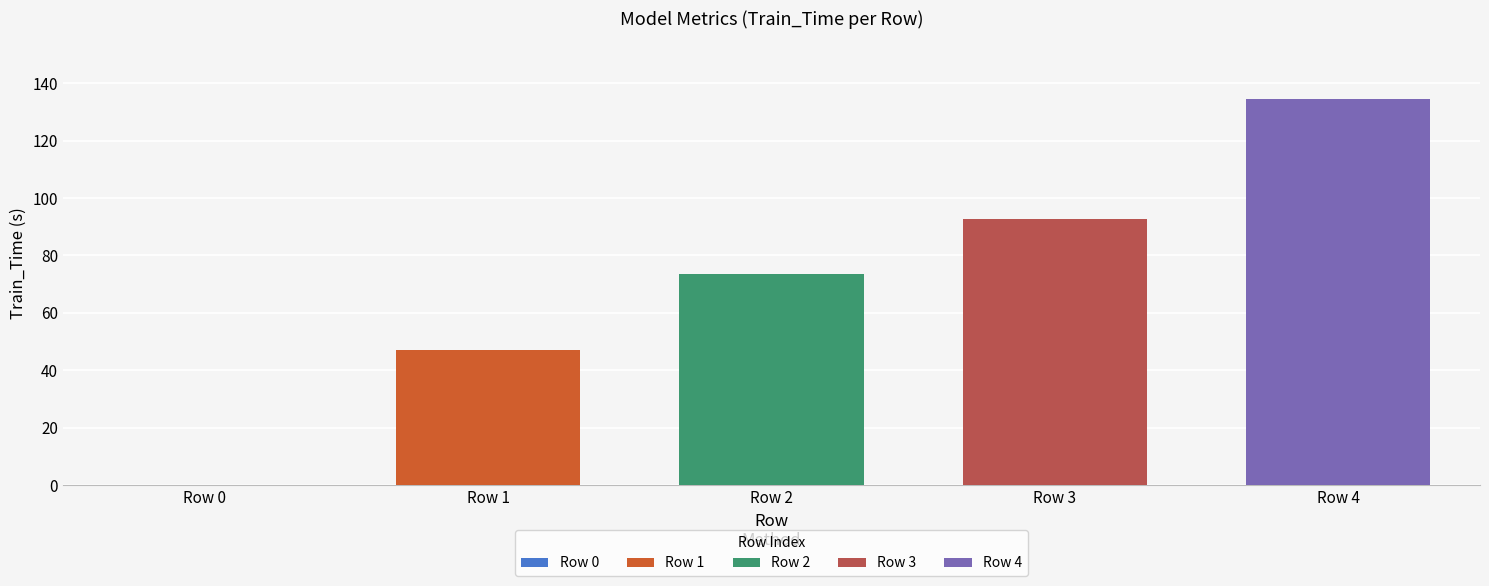

How many data points in Train_Time are above 73?

3